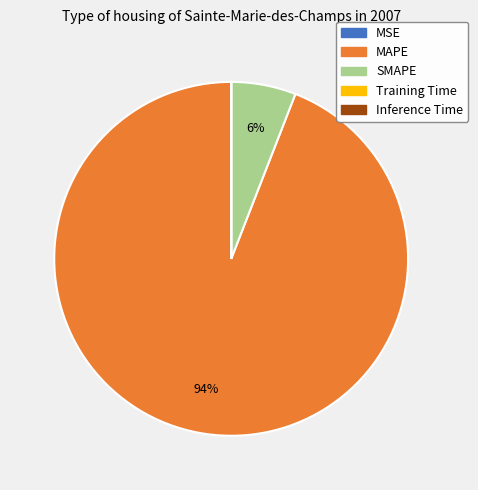

Which category accounts for the majority?

MAPE